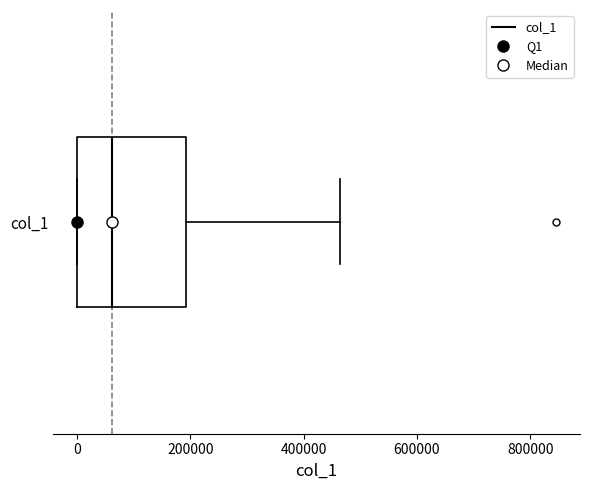

Transcribe this box plot: give where the median line is, the range the box spans, and where the two whiskers end, as read against the x-axis. The values are not printed on the chart, so give them approximately, as read against the axis.

median 60000, box 0 to 200000, whiskers 0 to 460000